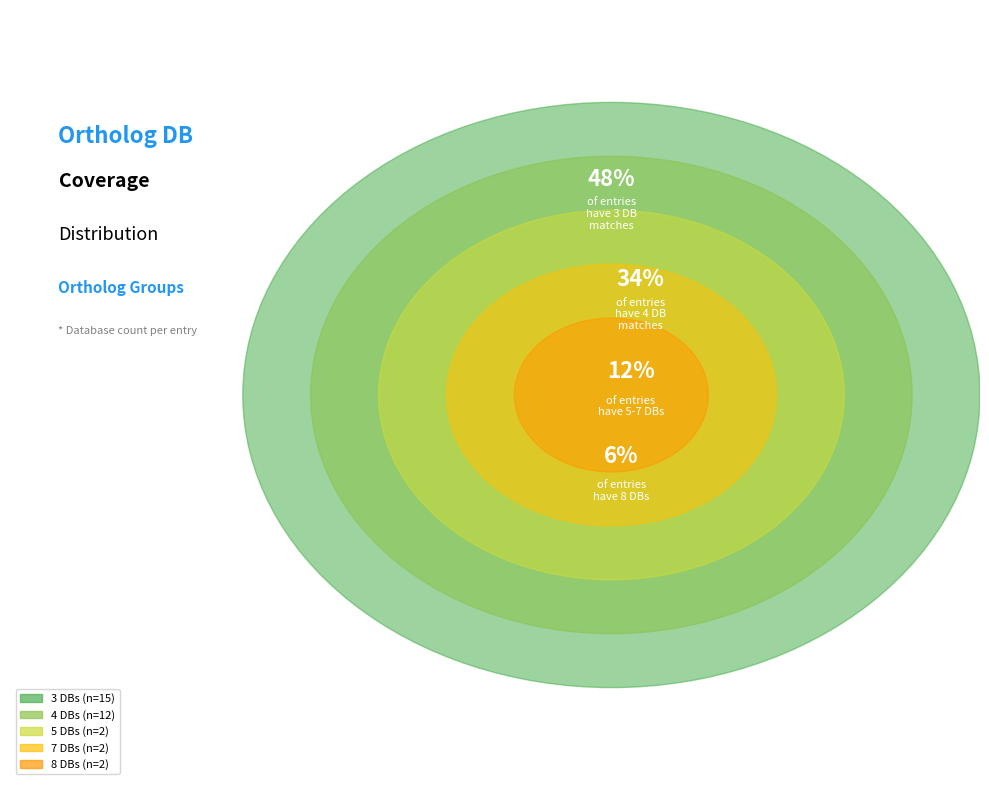

Rank the categories by value from highest to lowest.

Db_count_3, Db_count_4, Db_count_8, Db_count_7, Db_count_5